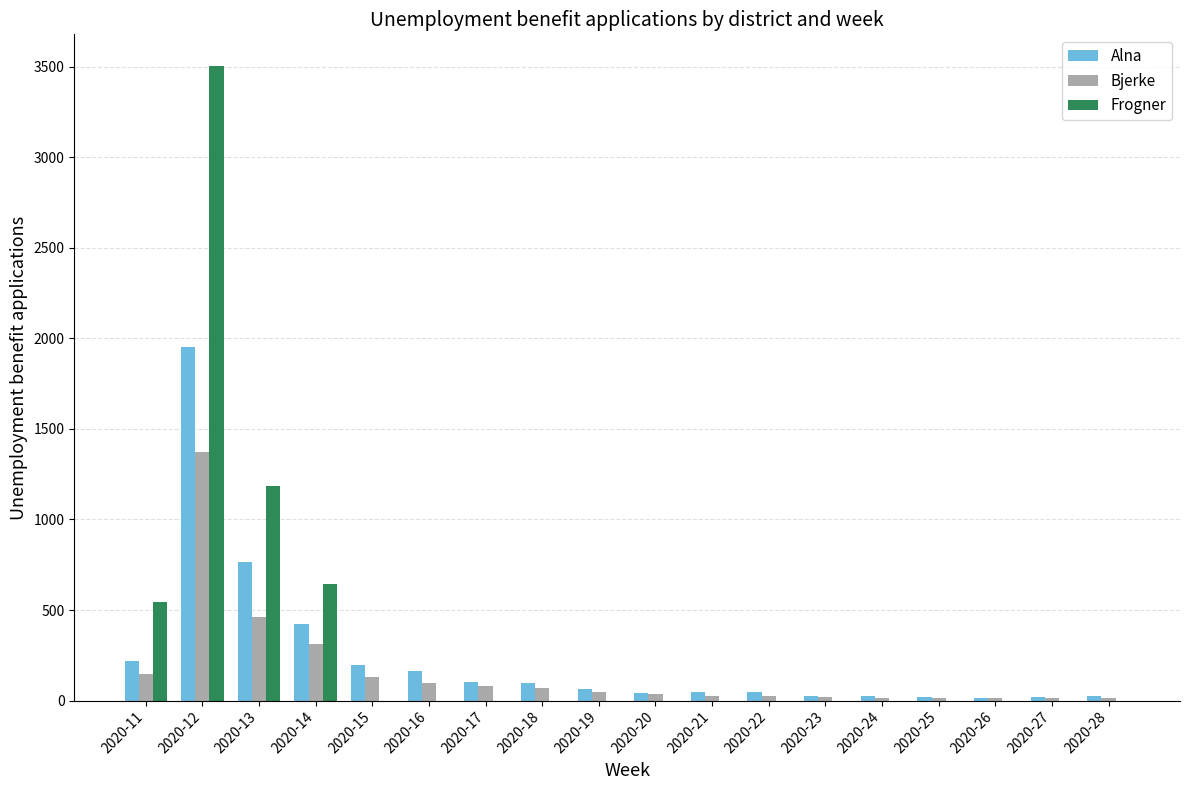

Between 2020-11 and 2020-25, which series saw the biggest shift?

Frogner